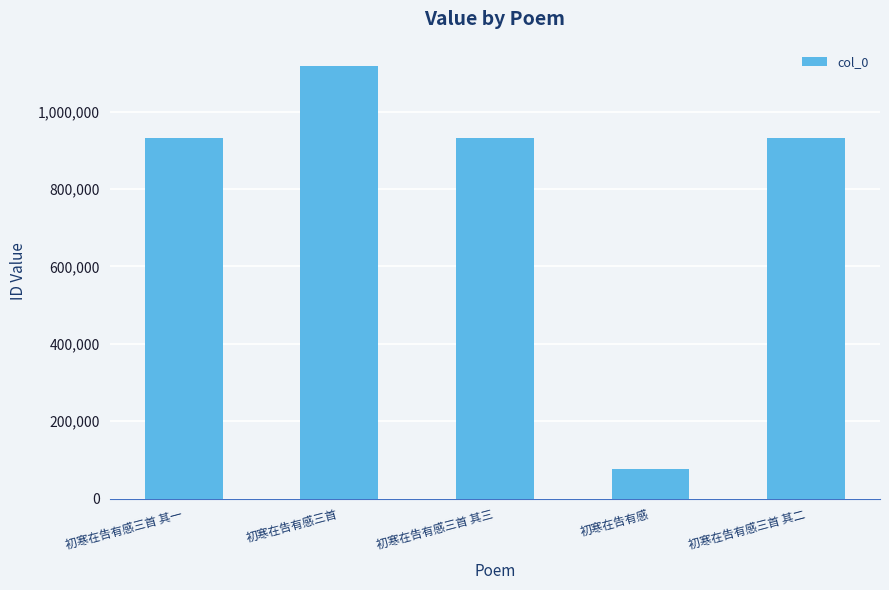

How many bars are there in total?

5